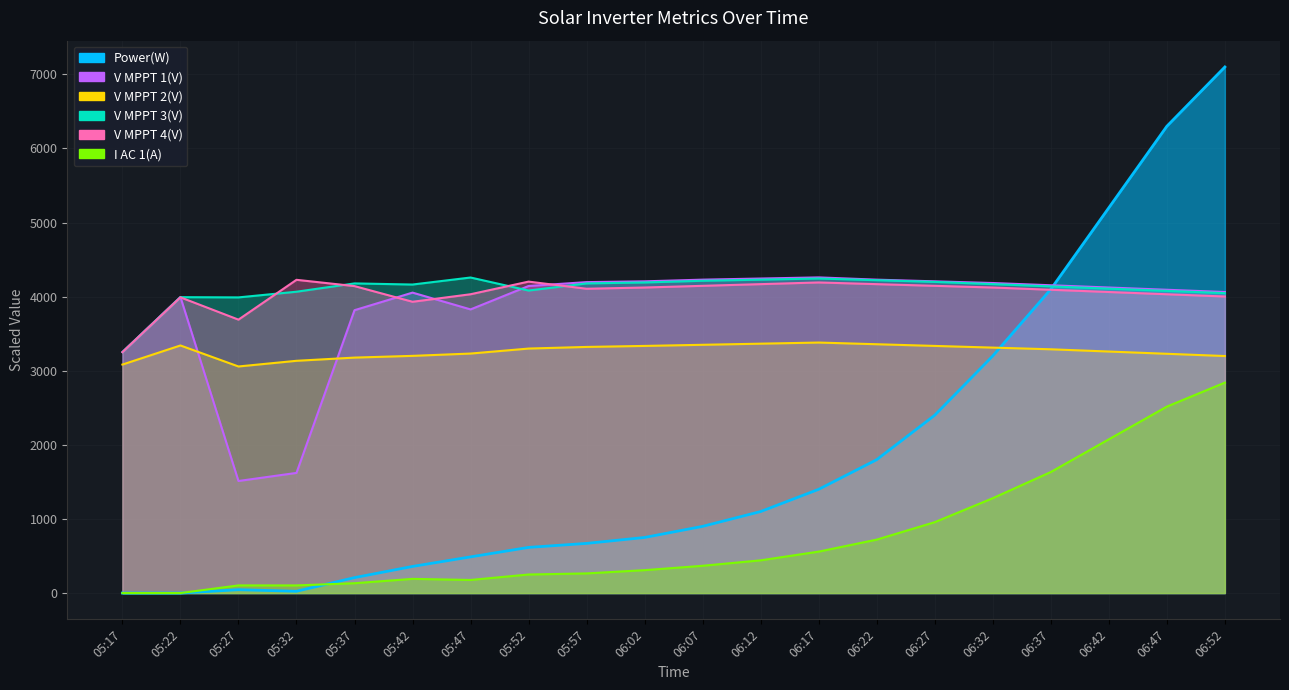

At which label does V MPPT 3(V) first exceed 4169?

05:37